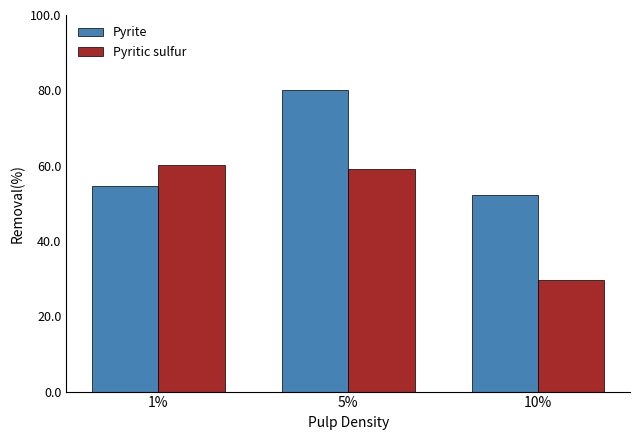

What is the label of the 2nd bar from the right?

5%